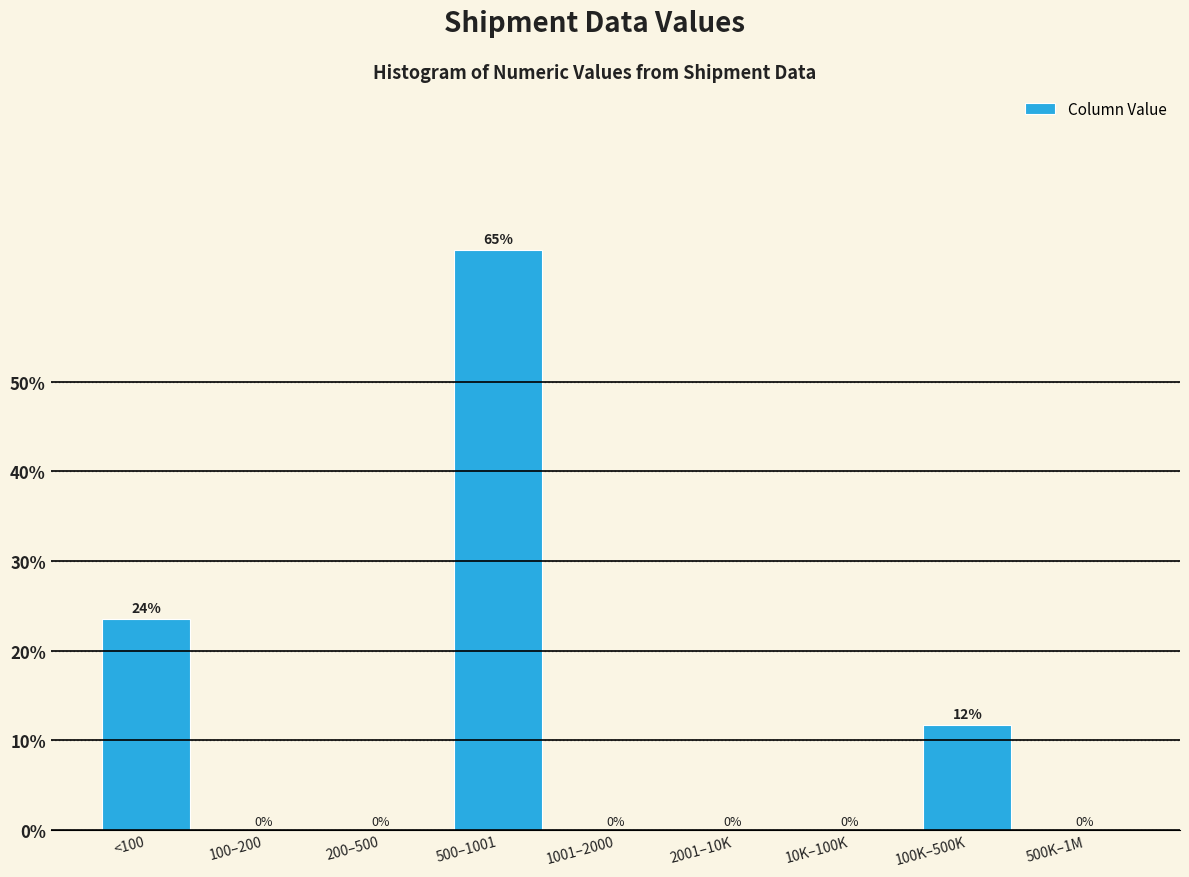

Which label corresponds to the largest value in the chart?

500–1001